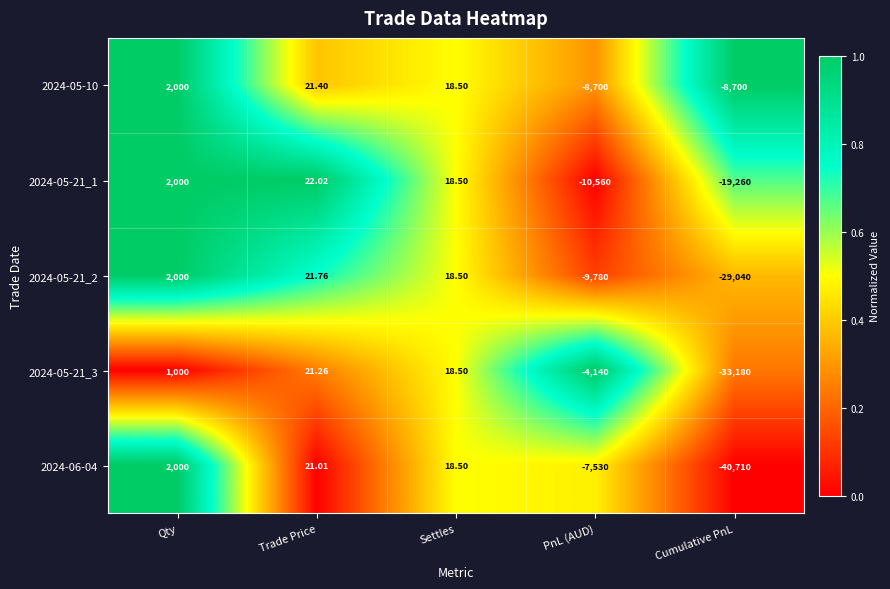

What is the total value across all series at Cumulative PnL?

-130890.0